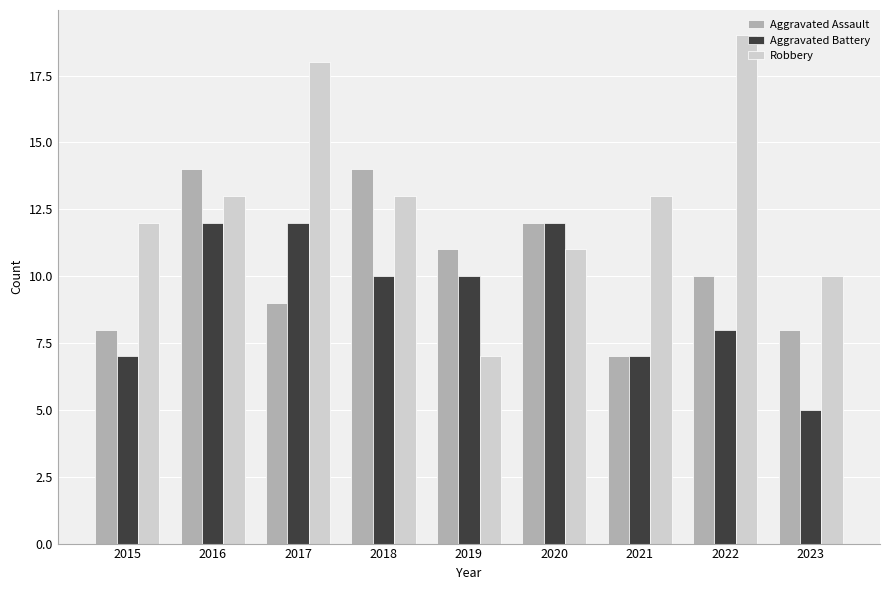

Reading left to right, extract all data points from this chart.

Aggravated Assault: 2015=8	2016=14	2017=9	2018=14	2019=11	2020=12	2021=7	2022=10	2023=8
Aggravated Battery: 2015=7	2016=12	2017=12	2018=10	2019=10	2020=12	2021=7	2022=8	2023=5
Robbery: 2015=12	2016=13	2017=18	2018=13	2019=7	2020=11	2021=13	2022=19	2023=10